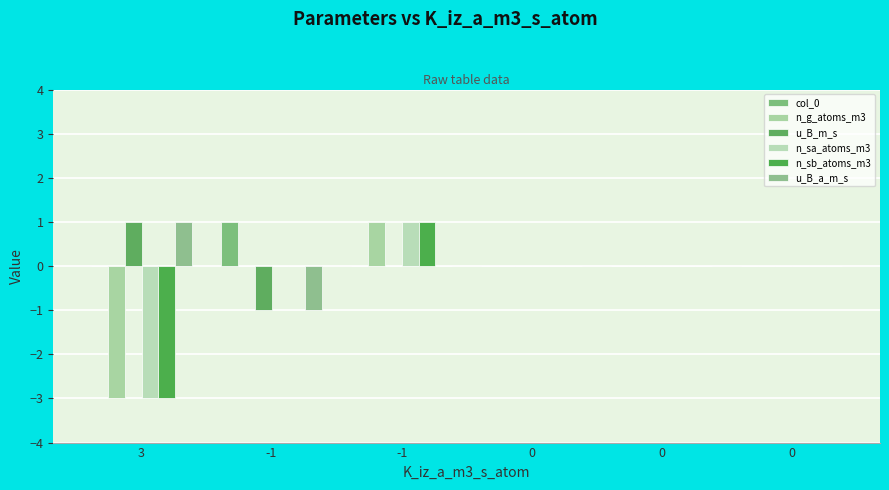

Count the number of categories in the chart.

6